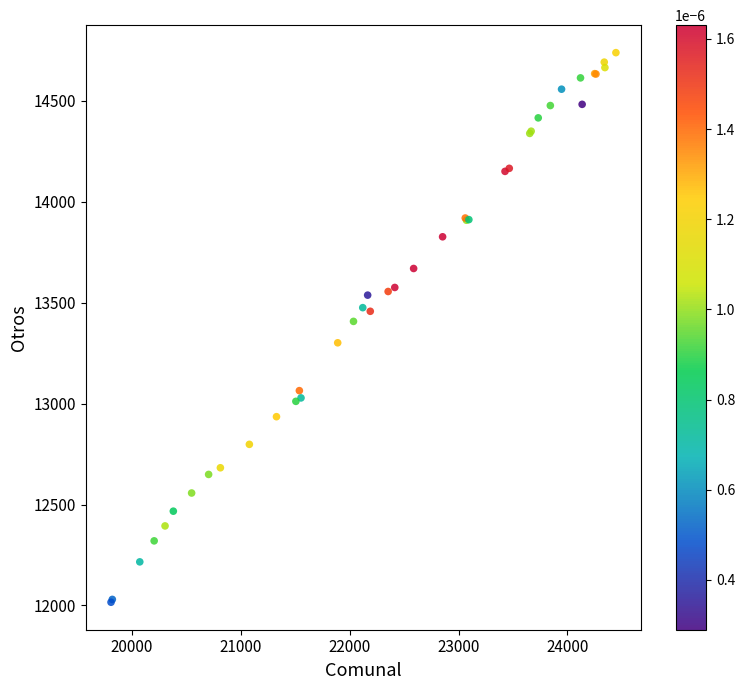

What Y value in the scatter plot is closest to 13377?

13407